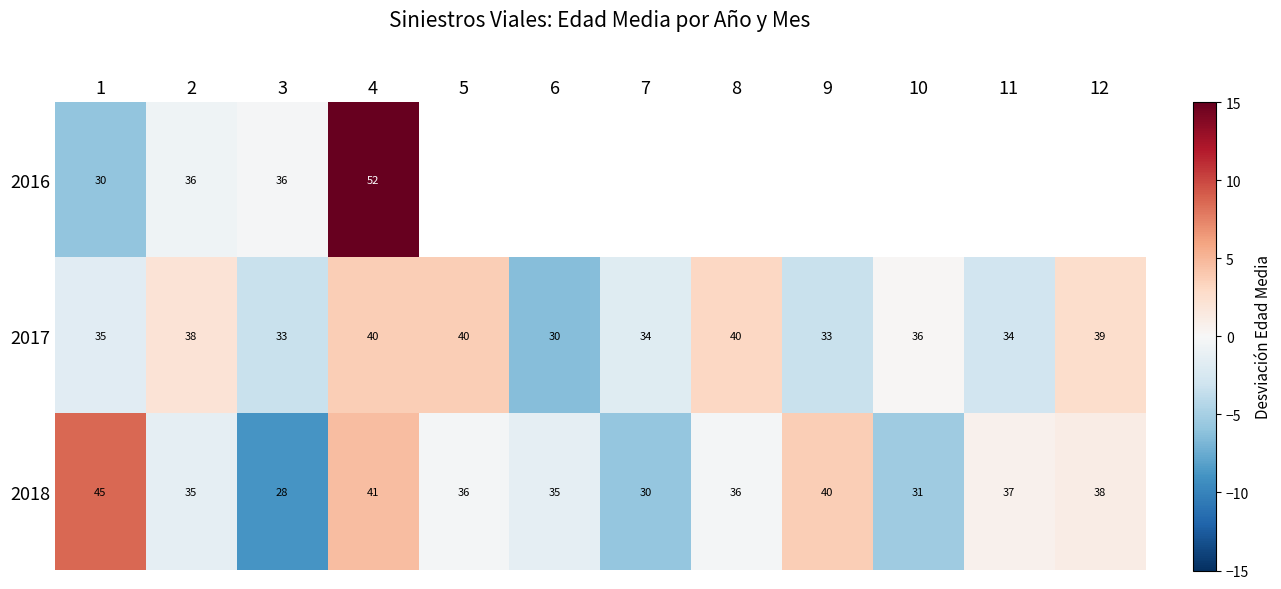

Is the value of 2017 at 11 greater than the value of 2018 at 7?

Yes